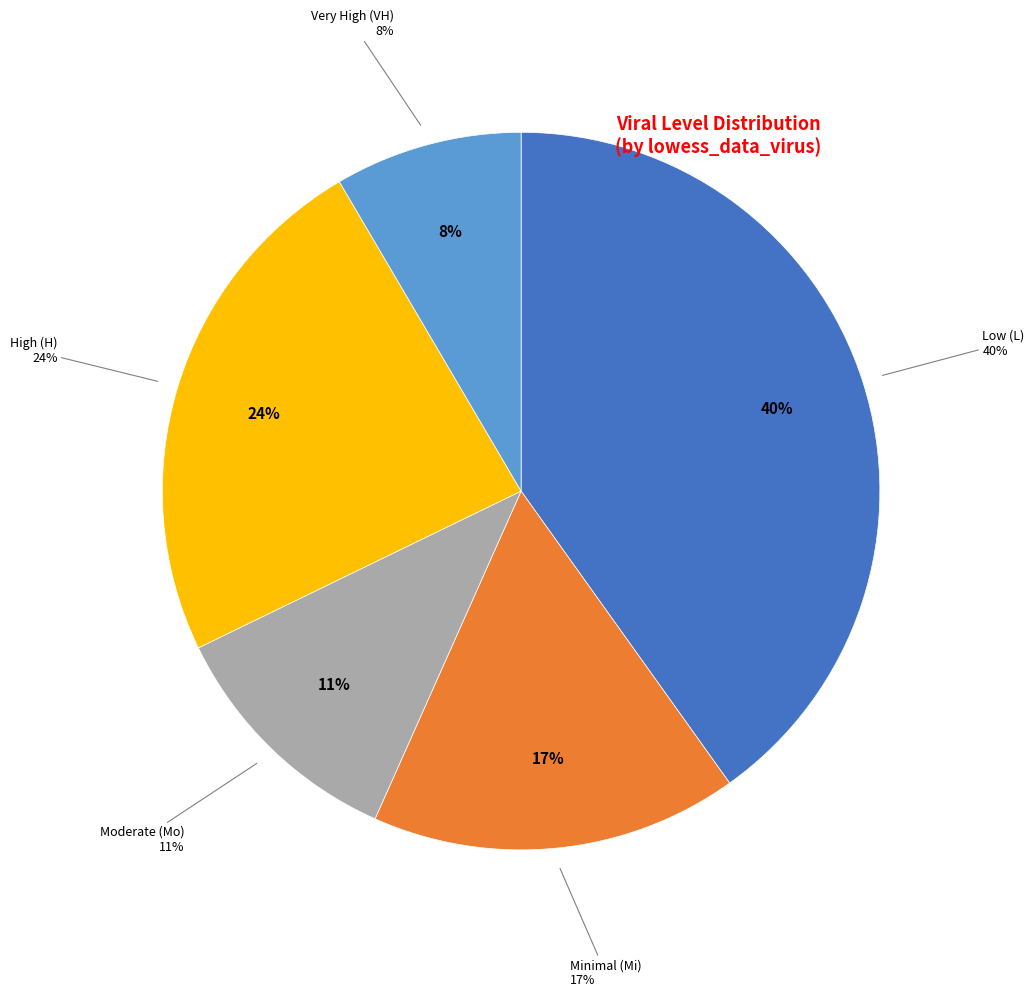

Is VH the majority of the pie?

No